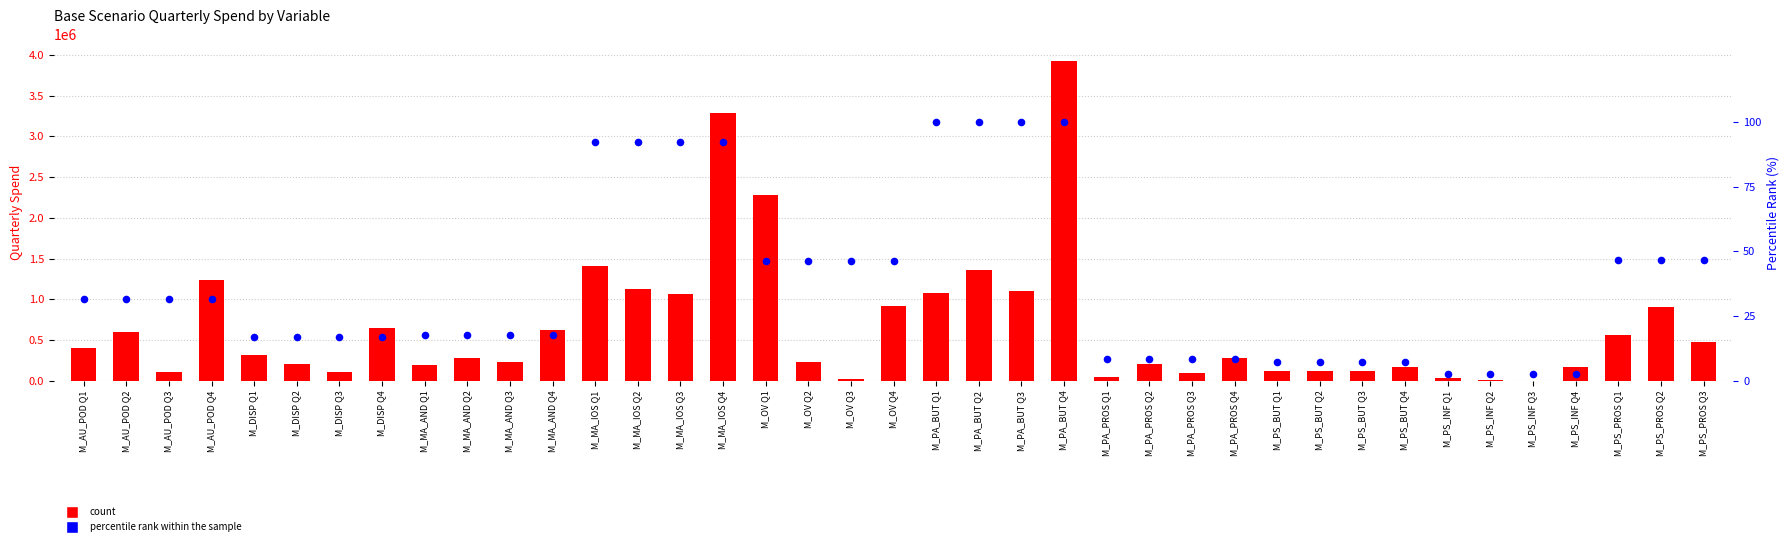

At which category is the sum across all series the highest?

M_PA_BUT Q4